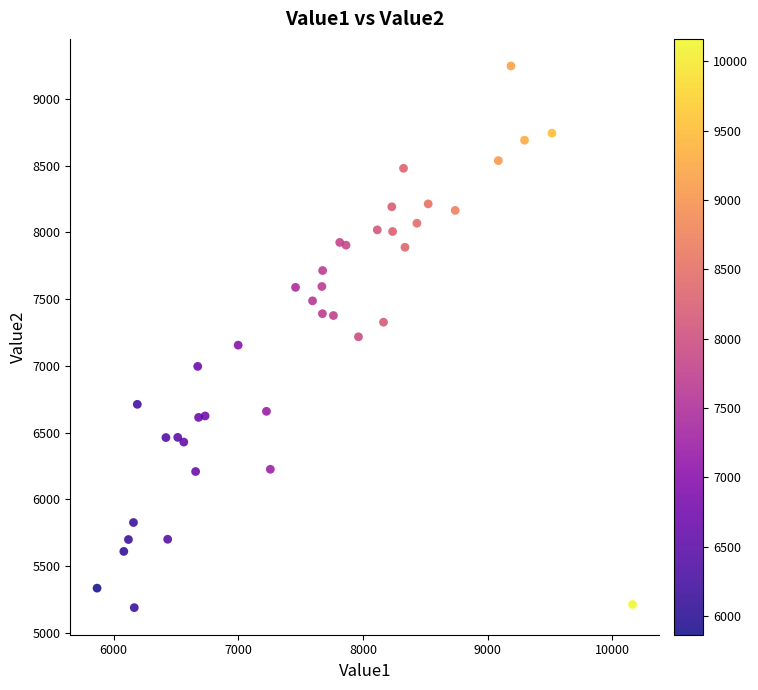

What is the range of Y values (max minus min)?

4059.7